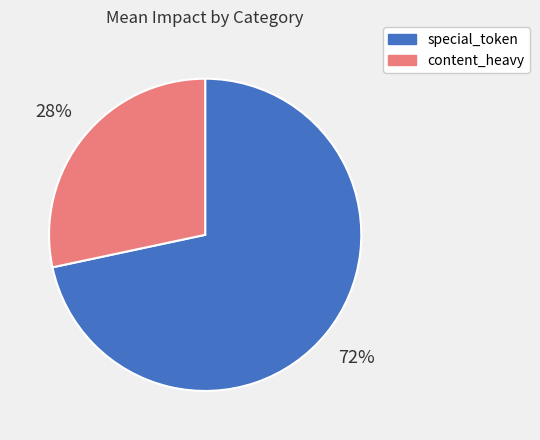

To the nearest percent, what is the combined percentage of special_token and content_heavy?

100%